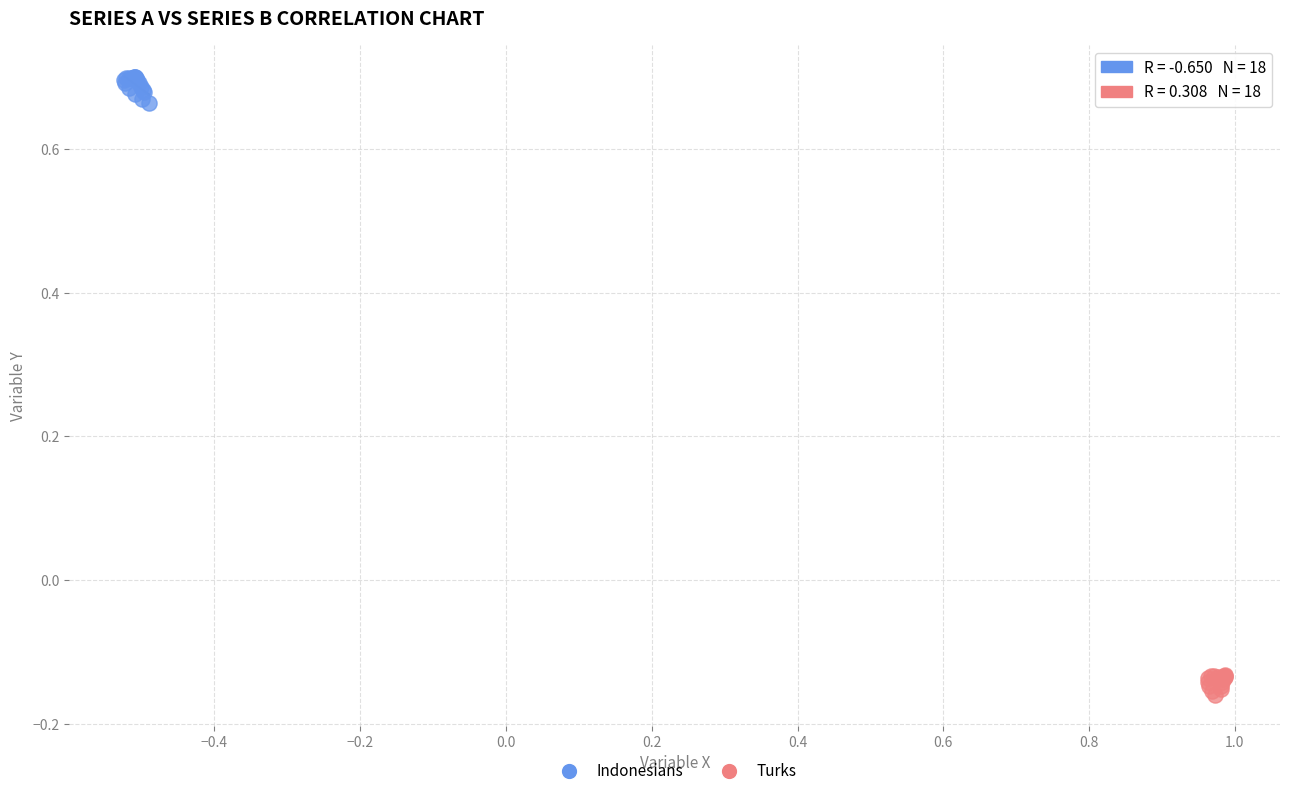

Which series has the largest Y range (max minus min)?

Indonesians